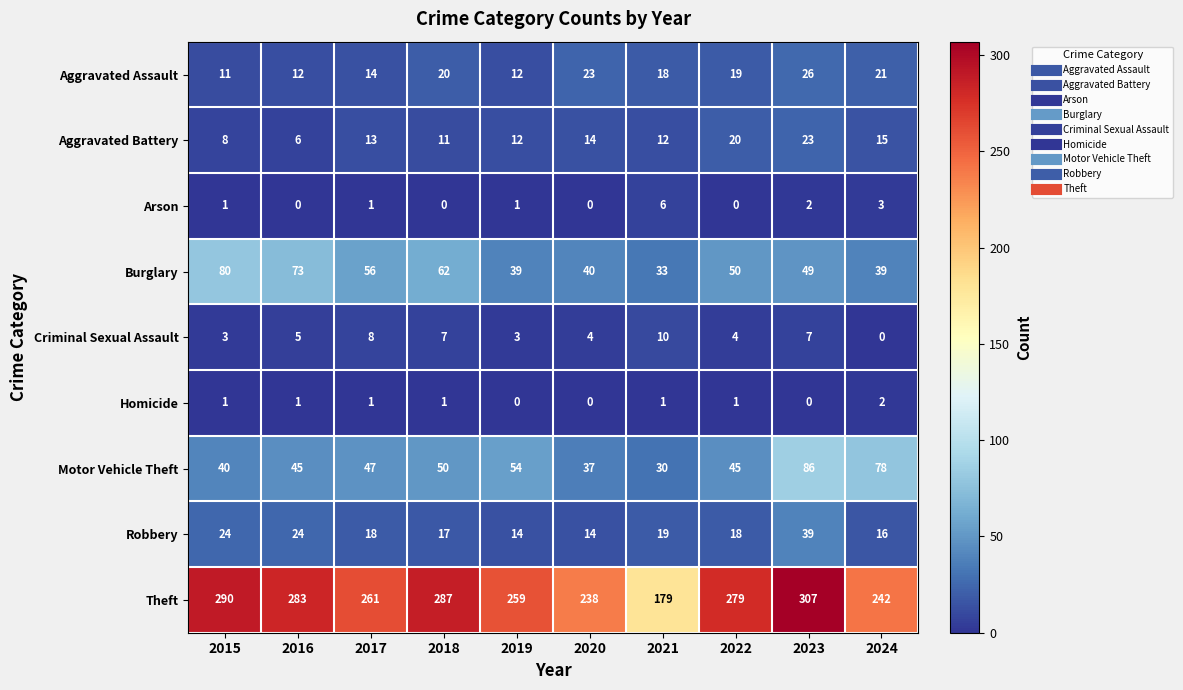

The Burglary series shows 33 at 2021. True or false?

True